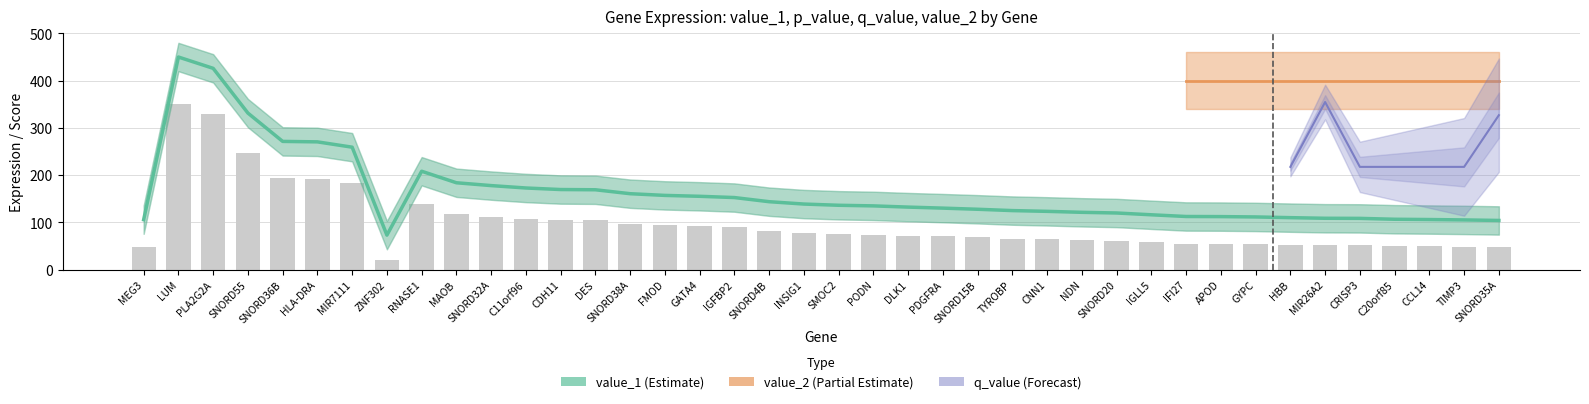

Rank the categories by value from highest to lowest.

LUM, PLA2G2A, SNORD55, SNORD36B, HLA-DRA, MIR7111, RNASE1, MAOB, SNORD32A, C11orf96, CDH11, DES, SNORD38A, FMOD, GATA4, IGFBP2, SNORD4B, INSIG1, SMOC2, PODN, DLK1, PDGFRA, SNORD15B, TYROBP, CNN1, NDN, SNORD20, IGLL5, IFI27, APOD, GYPC, HBB, MIR26A2, CRISP3, C20orf85, CCL14, MEG3, TIMP3, SNORD35A, ZNF302